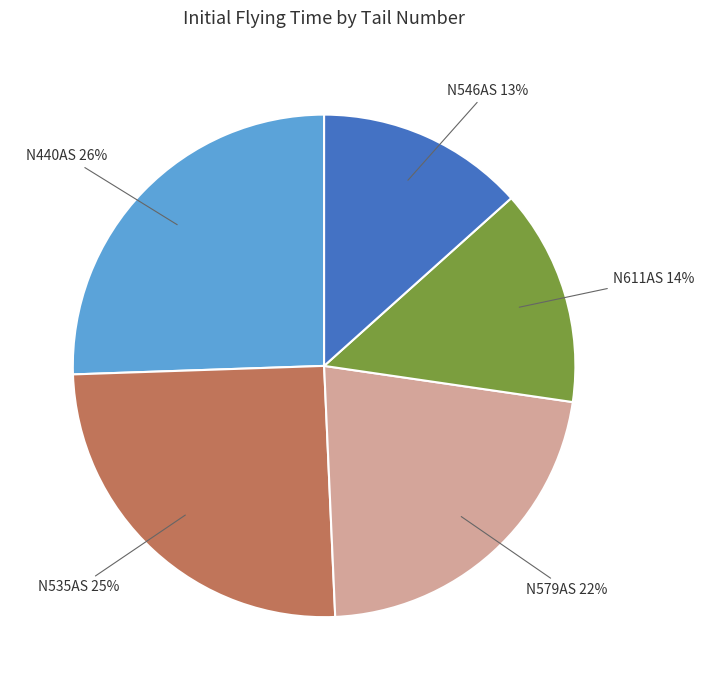

Does any single category account for the majority?

No